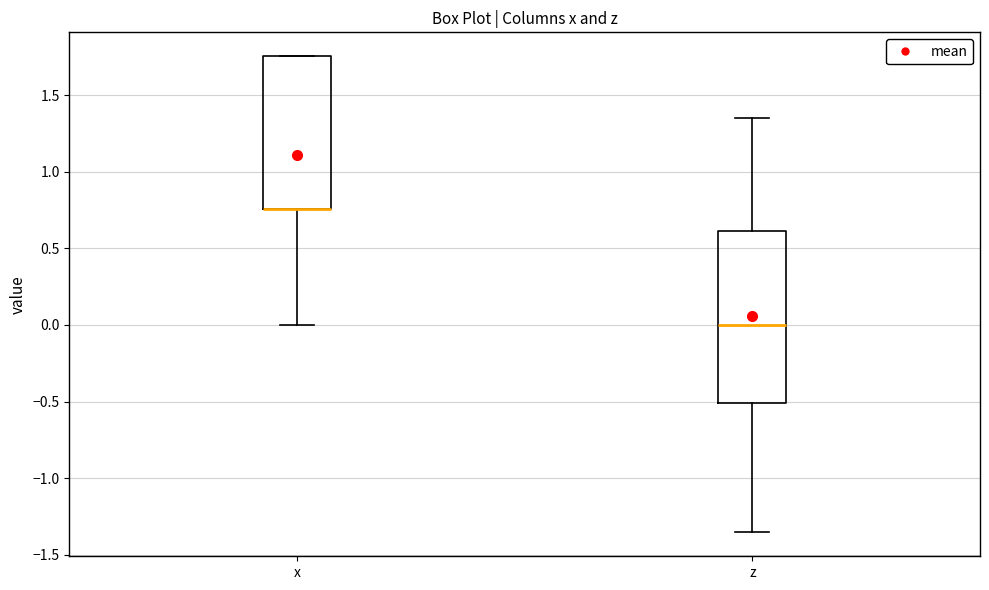

Reading left to right, read every box against the y-axis: the position of its median line, the range the box covers, and the ends of its whiskers. The values are not printed on the chart, so give them approximately, as read against the axis.

x: median 0.75 (drawn on the box's lower edge), box 0.75 to 1.75, whiskers 0.00 to 1.75
z: median 0.00, box -0.50 to 0.60, whiskers -1.35 to 1.35